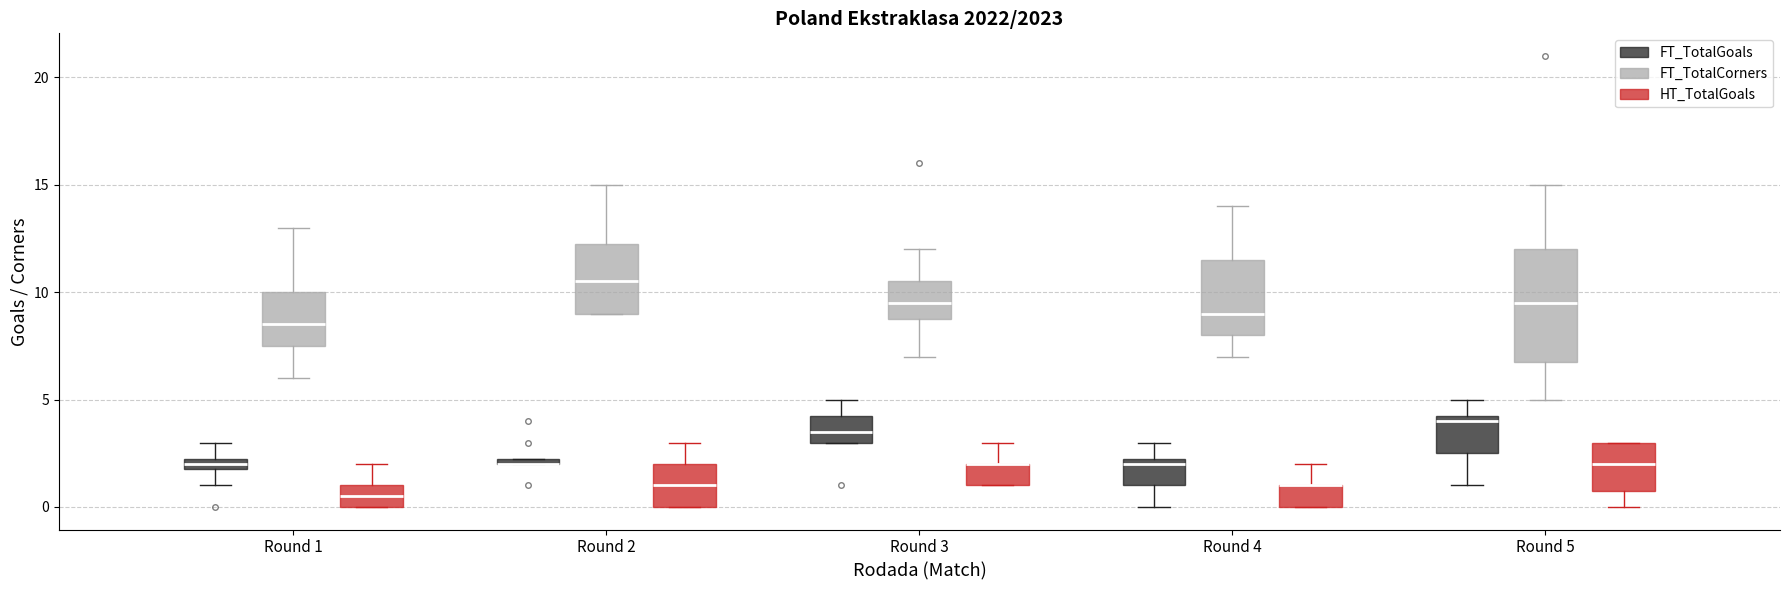

Where is the upper edge of the box for Round 2 (FT_TotalCorners) on the y-axis? The values are not printed on the chart, so give them approximately, as read against the axis.

12.5